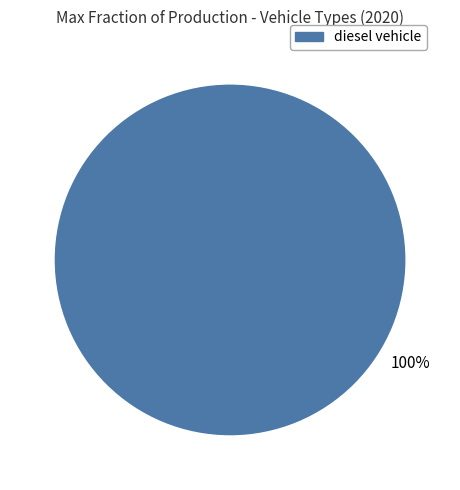

Is there a majority slice in this chart?

Yes